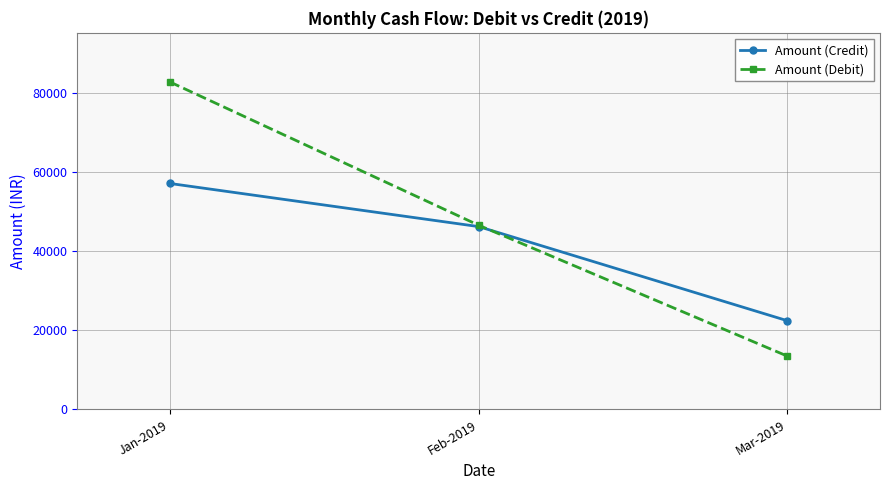

At Mar-2019, list the series in order from largest to smallest.

Amount (Credit), Amount (Debit)